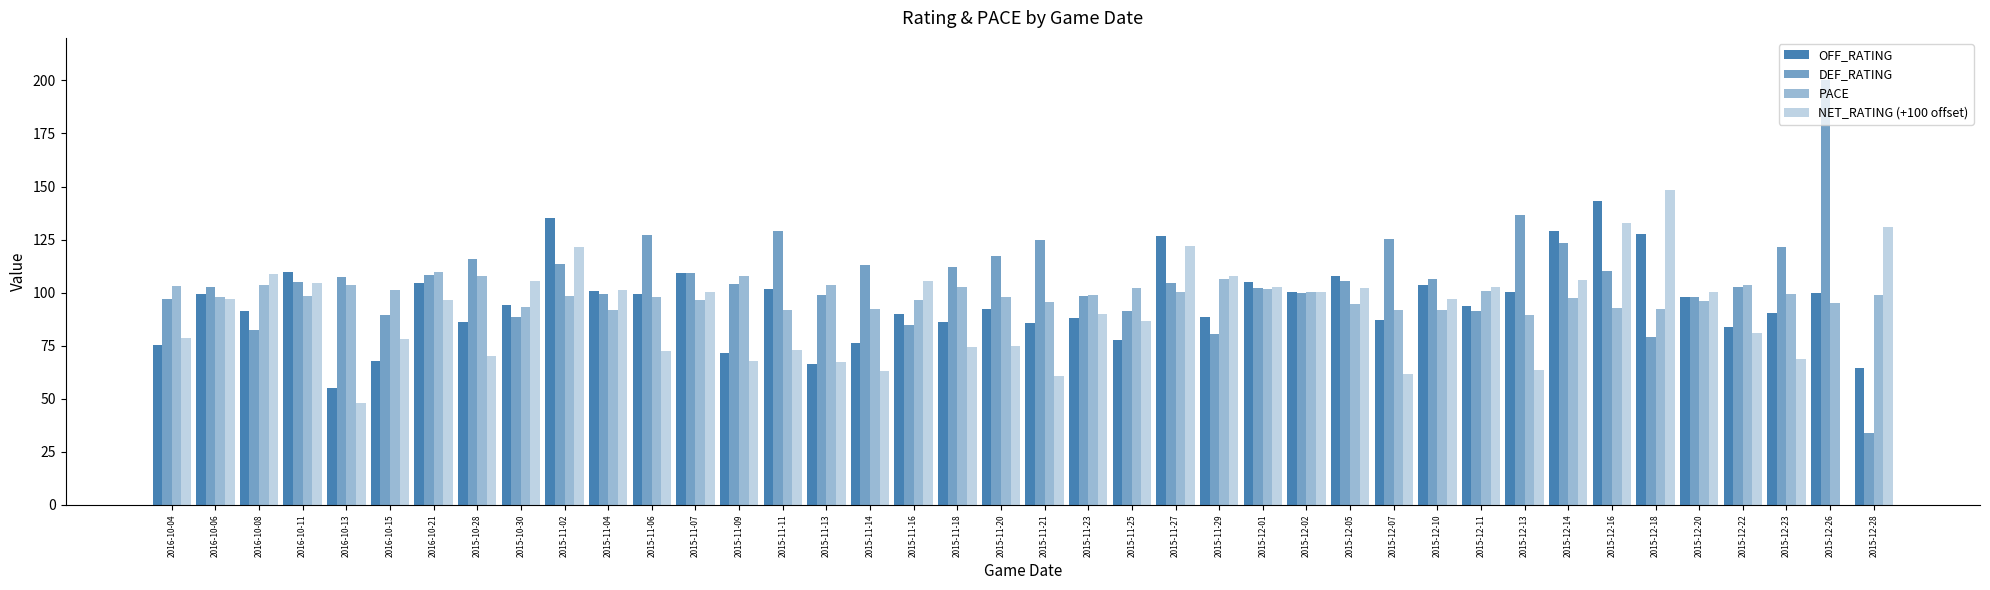

How many values in NET_RATING (+100 offset) are above zero?

39